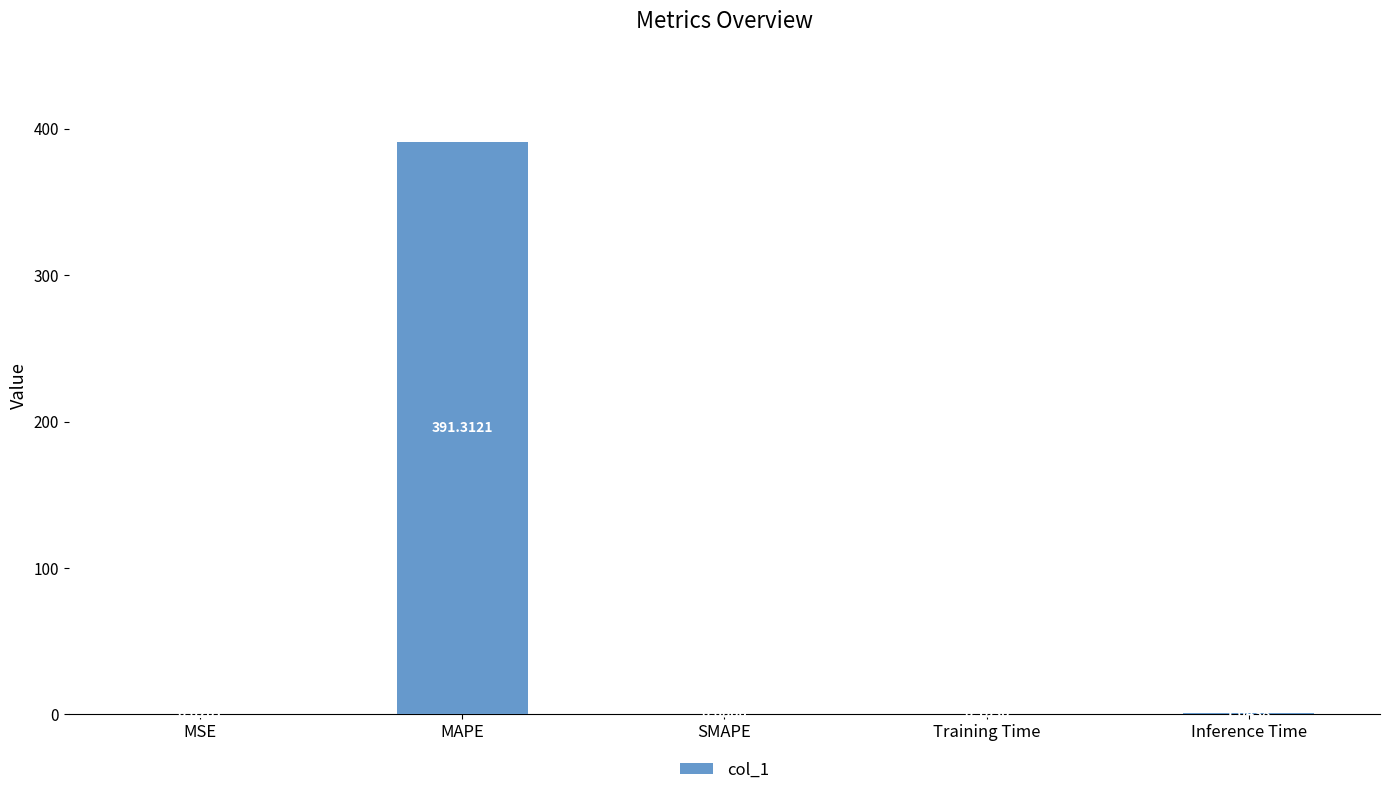

At which label is the value closest to 195?

Inference Time